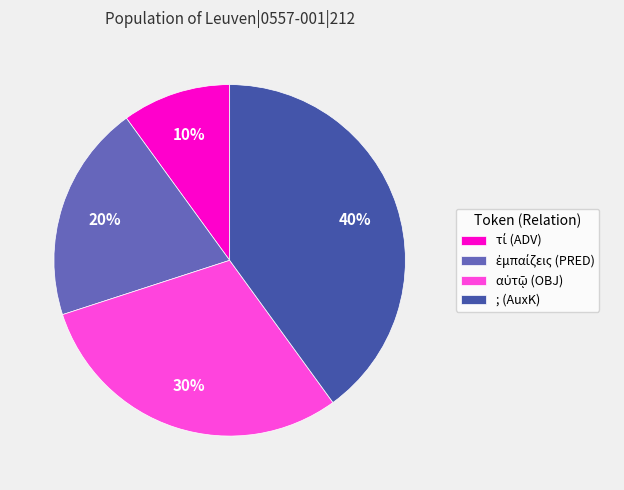

What percentage is the ; (AuxK) slice, to the nearest percent?

40%